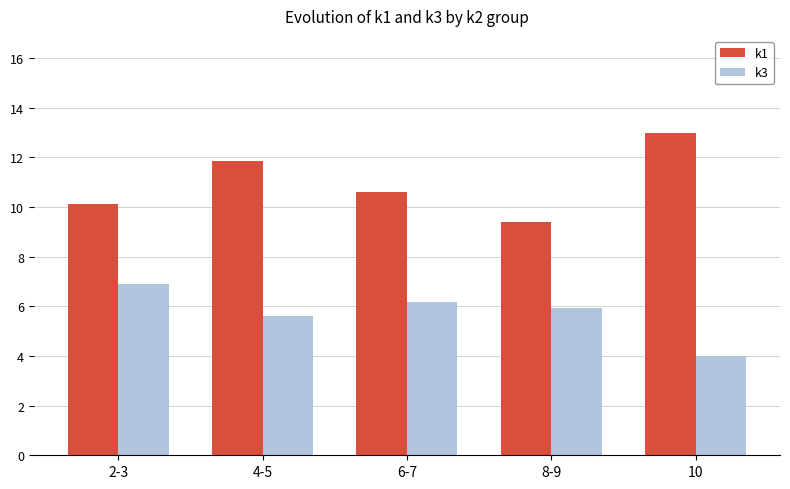

True or false: k1 has a value of 10.1 at 2-3.

True